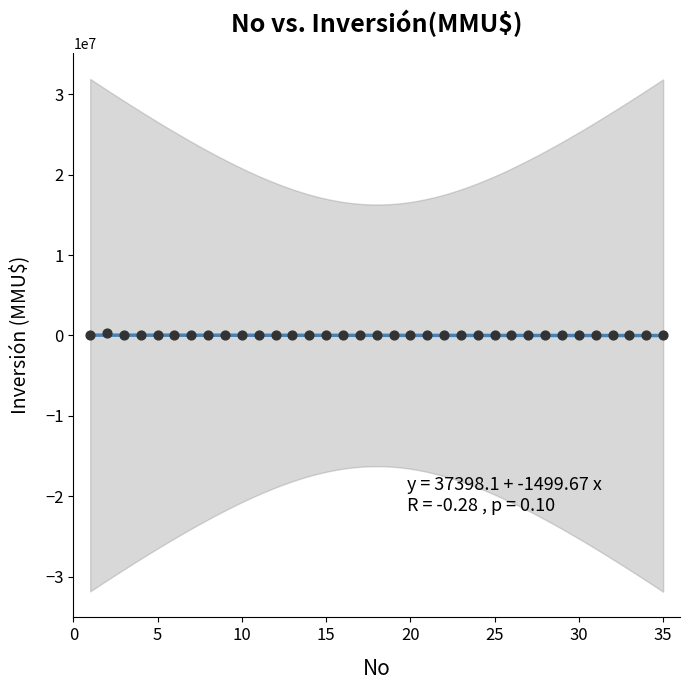

What is the range of X values (max minus min)?

34